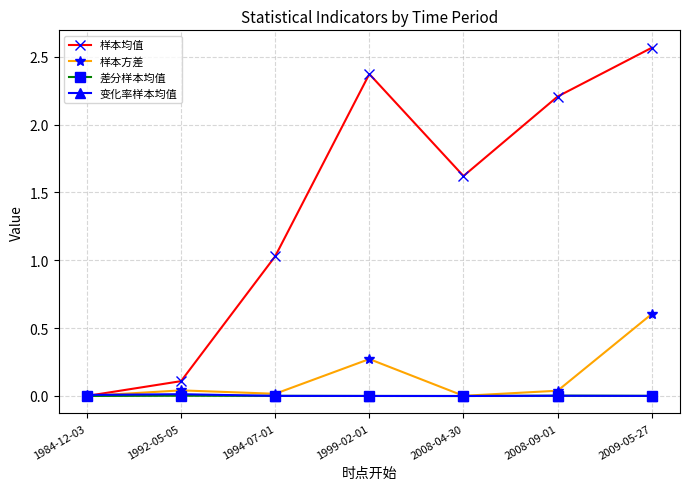

At how many categories does at least one series exceed 2?

3